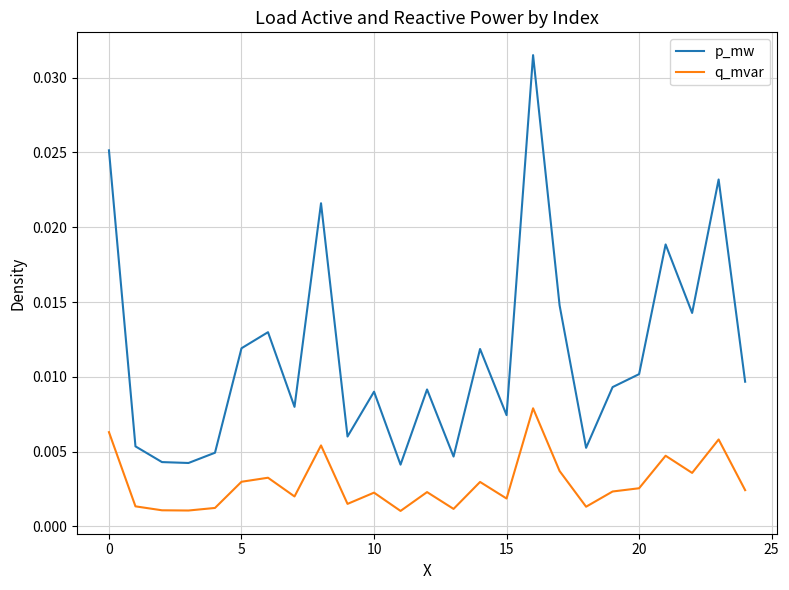

Rank the series by their maximum value, from highest to lowest.

p_mw, q_mvar